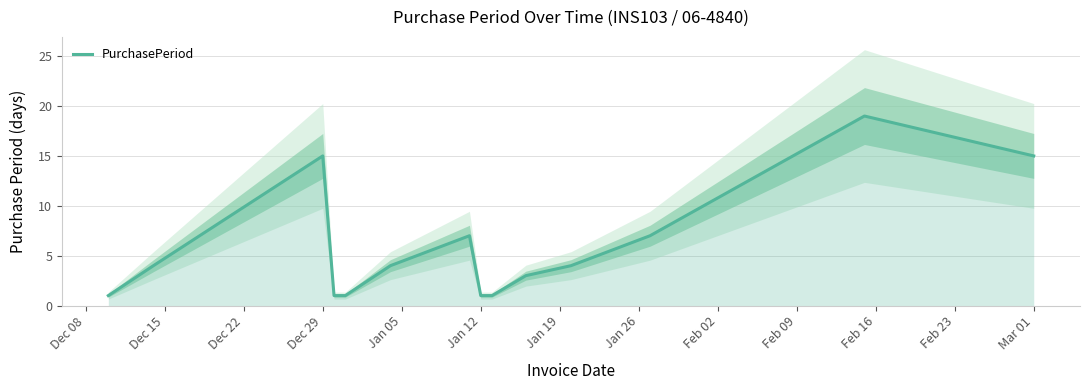

Is it true that PurchasePeriod equals 7 at Dec 29?

False